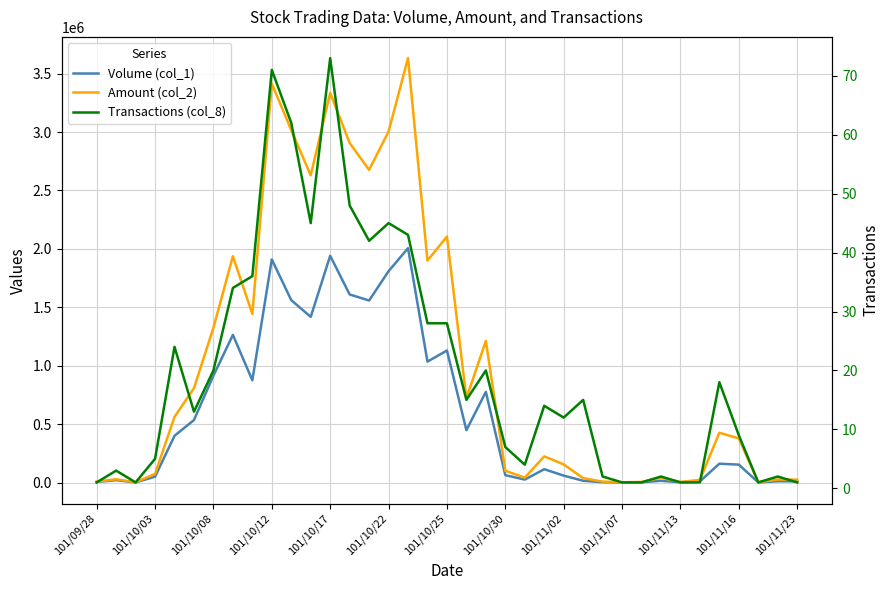

How many lines are shown in the chart?

3